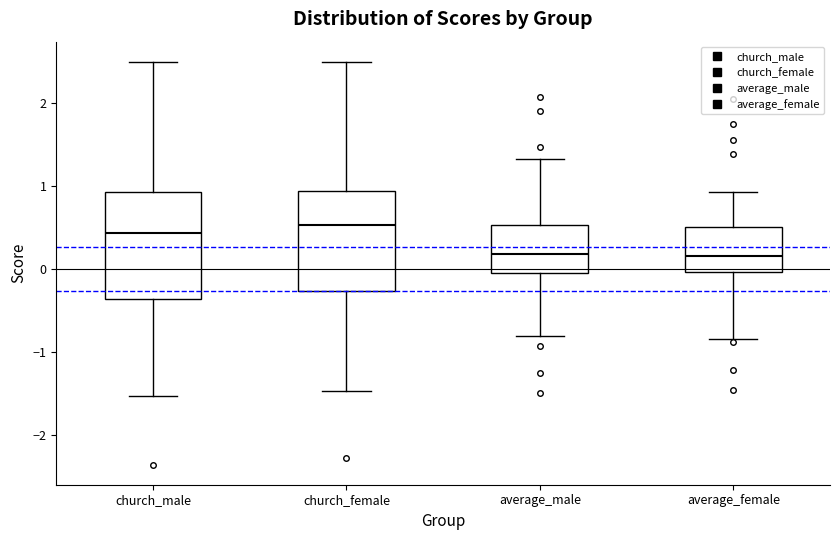

Reading left to right, transcribe this box plot: for each box, give where its median line is, the range the box spans, and where its two whiskers end, as read against the y-axis. The values are not printed on the chart, so give them approximately, as read against the axis.

church_male: median 0.4, box -0.4 to 0.9, whiskers -1.5 to 2.5
church_female: median 0.5, box -0.3 to 0.9, whiskers -1.5 to 2.5
average_male: median 0.2, box 0.0 to 0.5, whiskers -0.8 to 1.3
average_female: median 0.2, box 0.0 to 0.5, whiskers -0.8 to 0.9